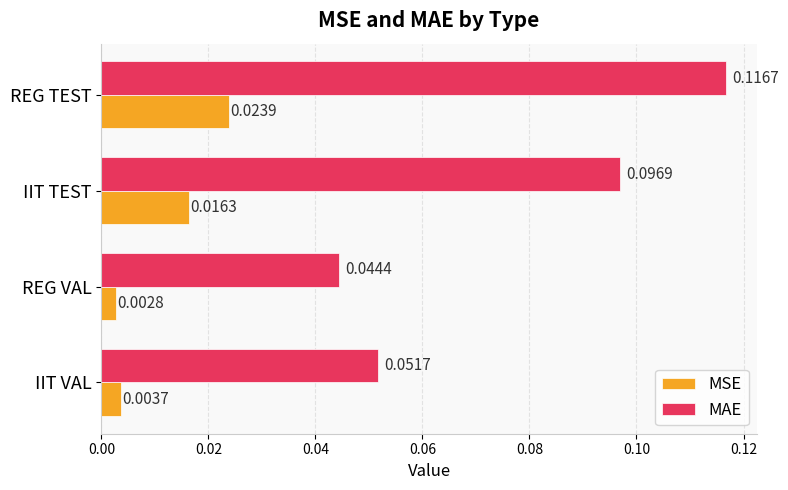

Rank the series by their average value, from highest to lowest.

MAE, MSE